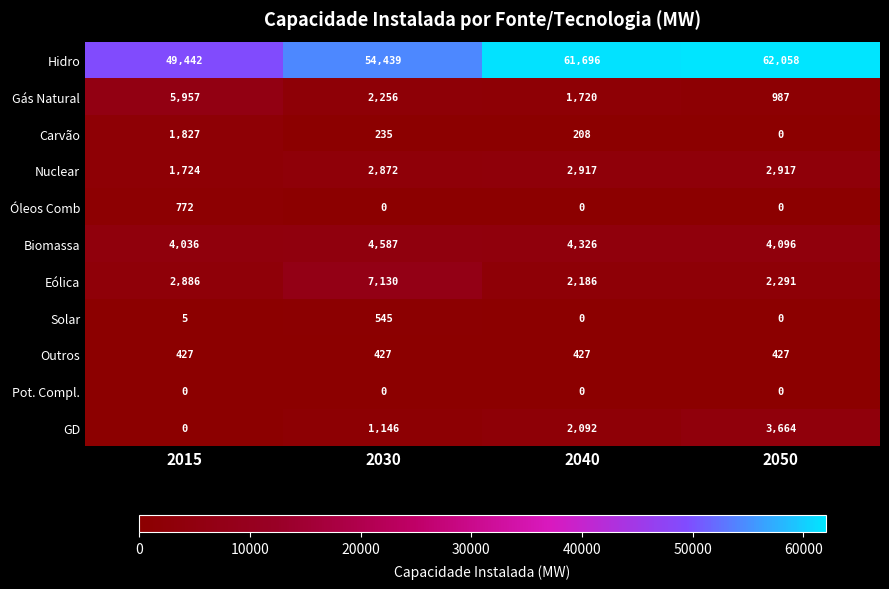

Rank the series by their maximum value, from highest to lowest.

Hidro, Eólica, Gás Natural, Biomassa, GD, Nuclear, Carvão, Óleos Comb, Solar, Outros, Pot. Compl.